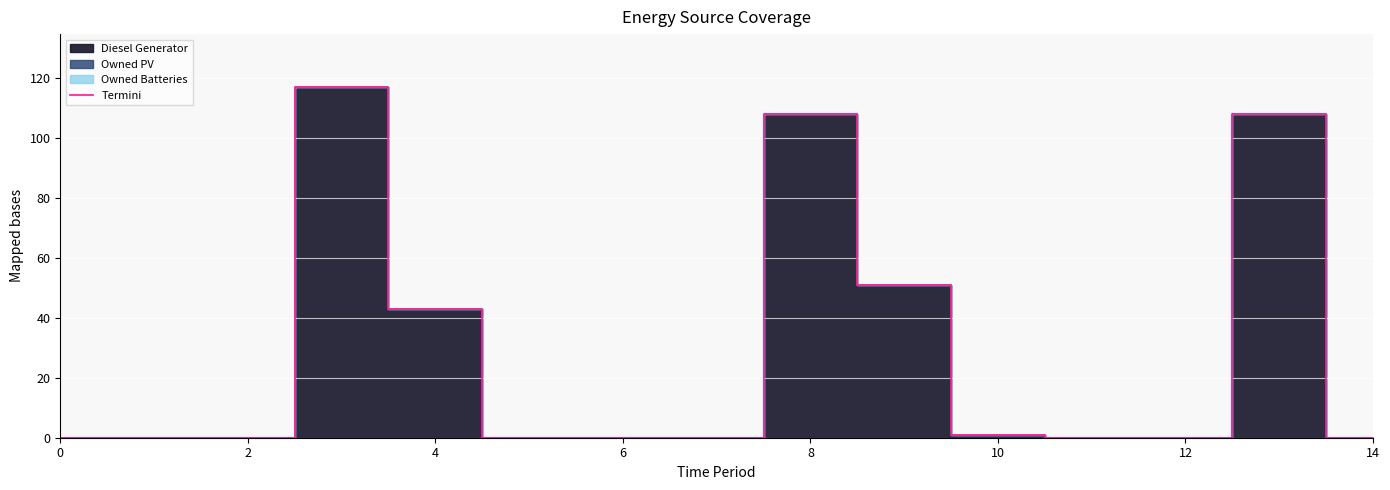

How many values are above zero?

6